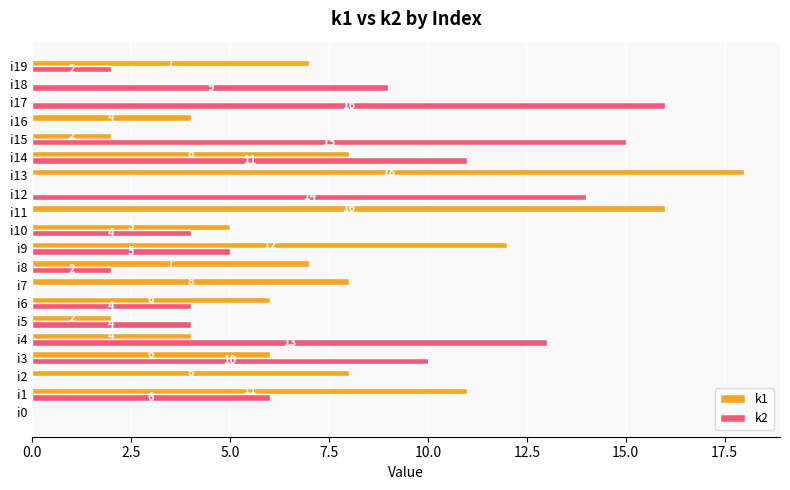

Which series has the largest total across all categories?

k1